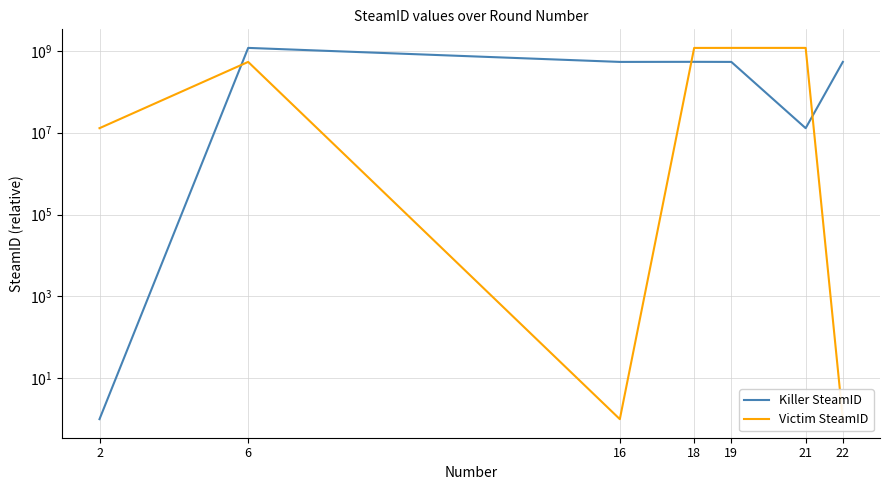

At which label does Killer SteamID reach its minimum?

2